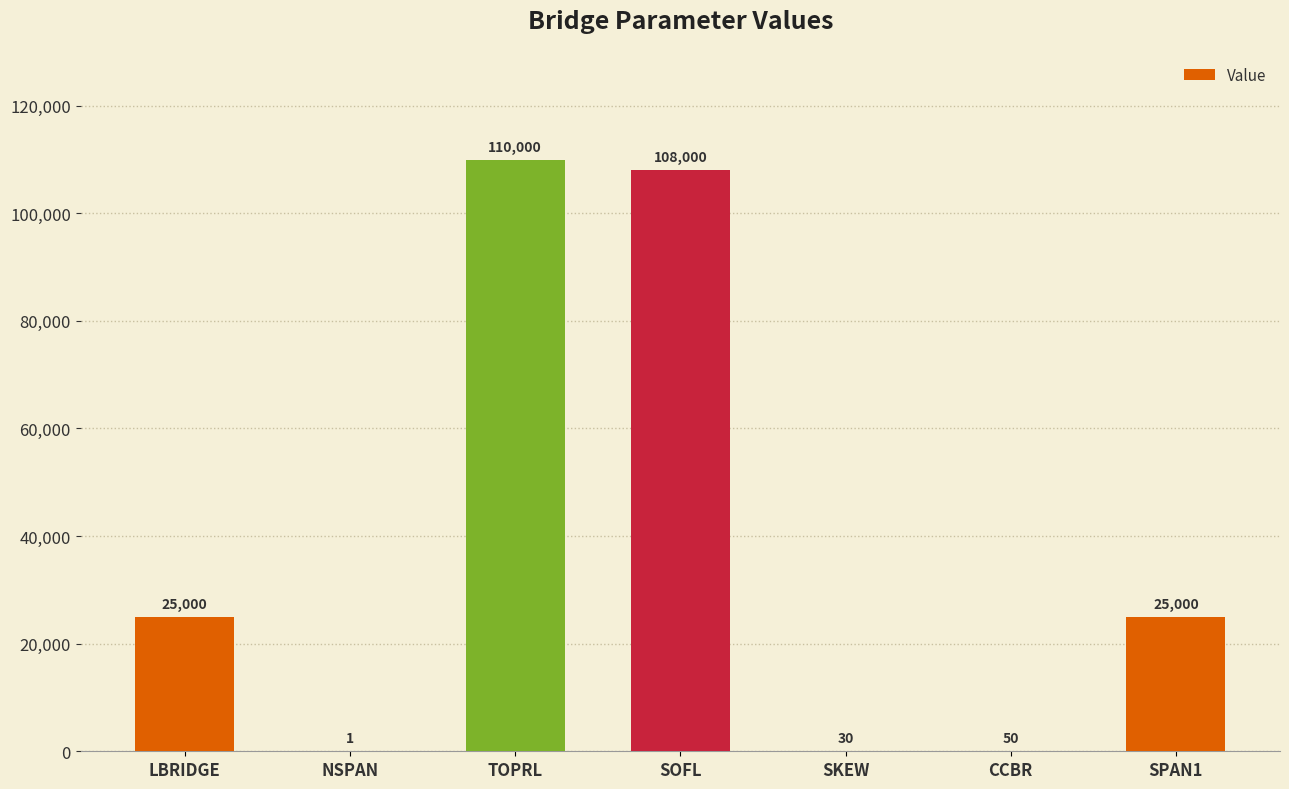

Which label corresponds to the largest value in the chart?

TOPRL